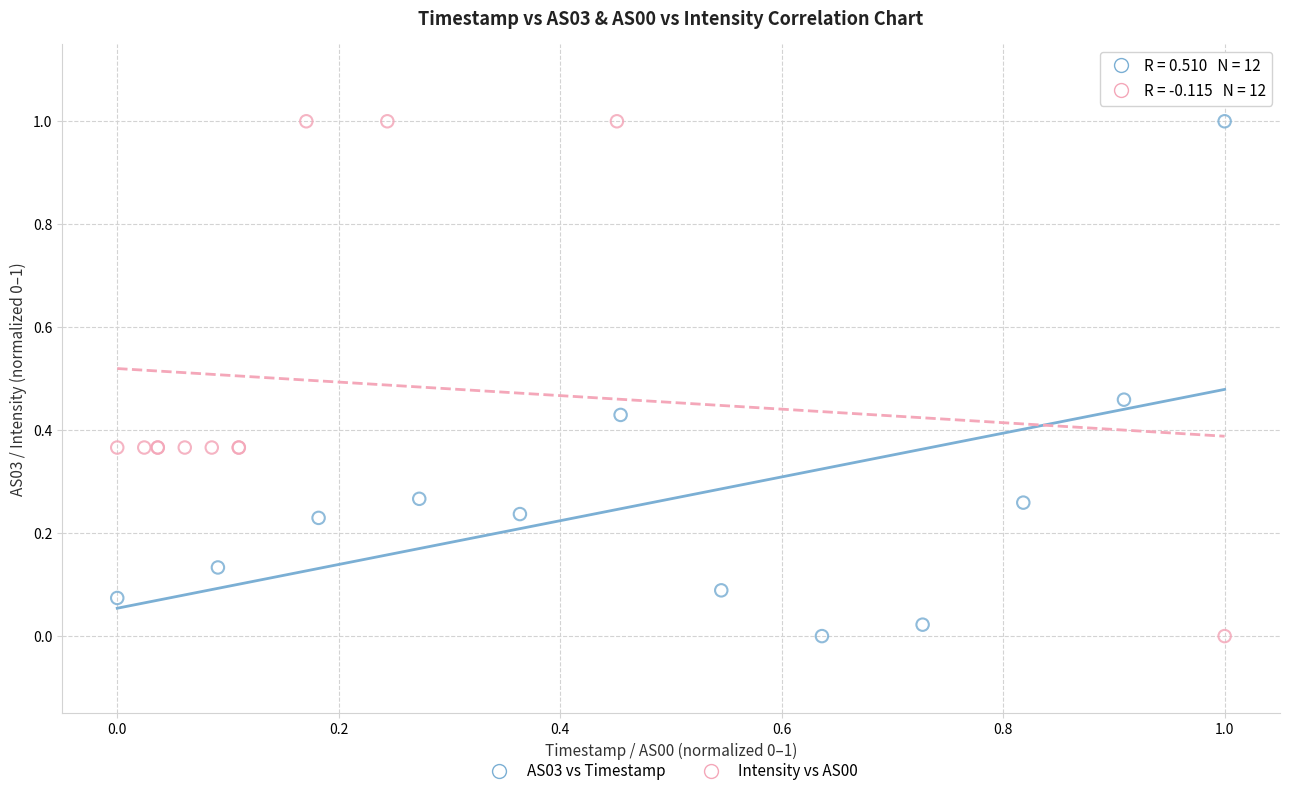

What are all the series names shown in the legend?

AS03 vs Timestamp, Intensity vs AS00